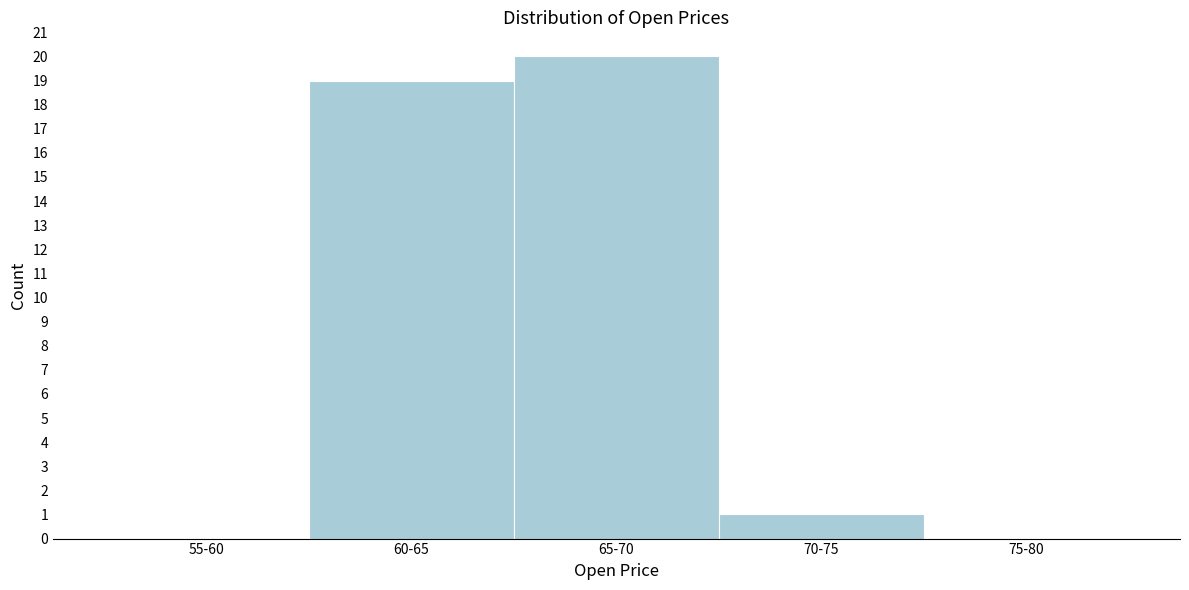

Reading left to right, transcribe all the data shown in this chart.

55-60=0	60-65=19	65-70=20	70-75=1	75-80=0